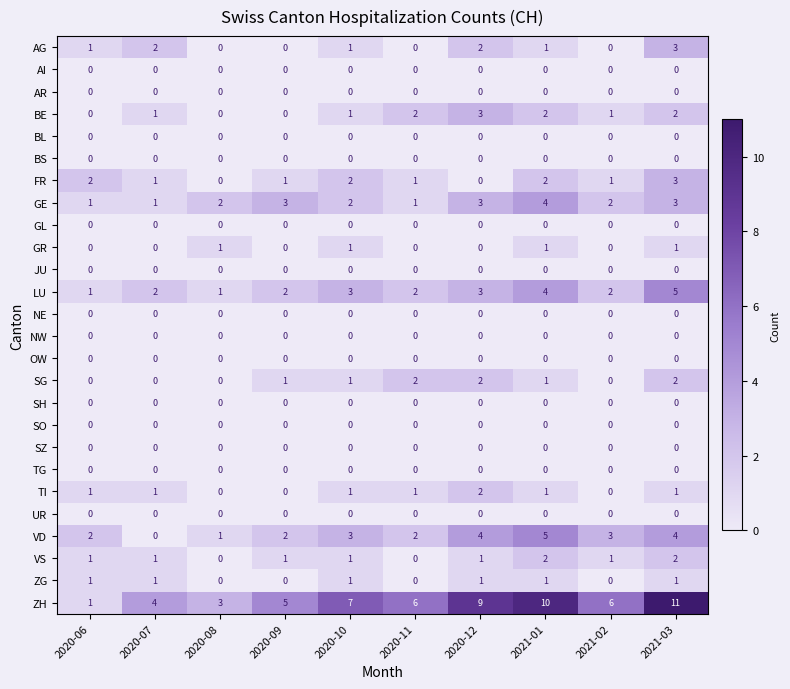

How many ZH values are between 4 and 9?

6